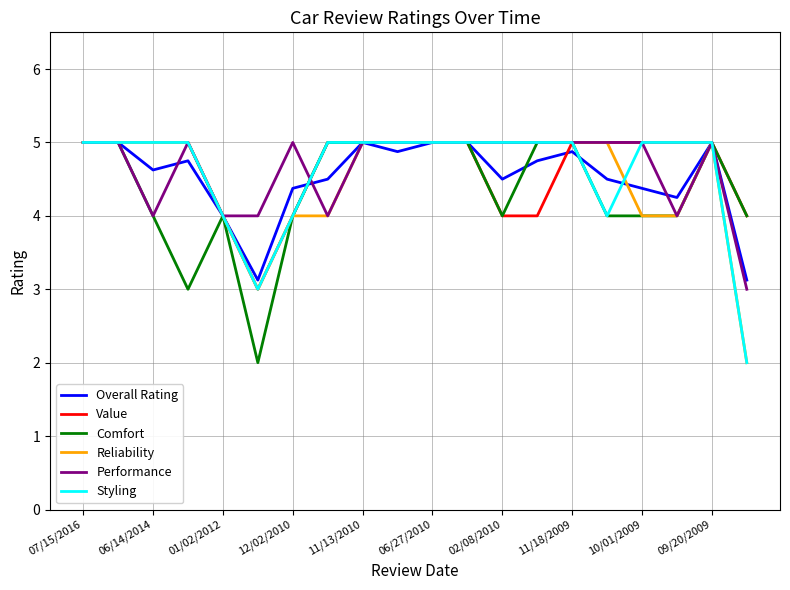

What is the lowest value of the Styling series?

2.0